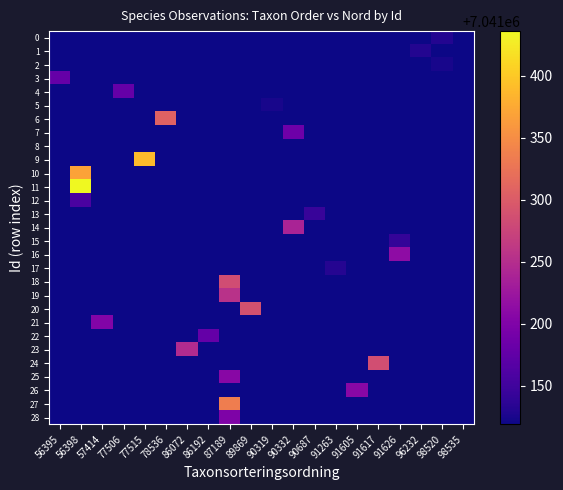

What is the total value across all series at 96232?

204192462.2